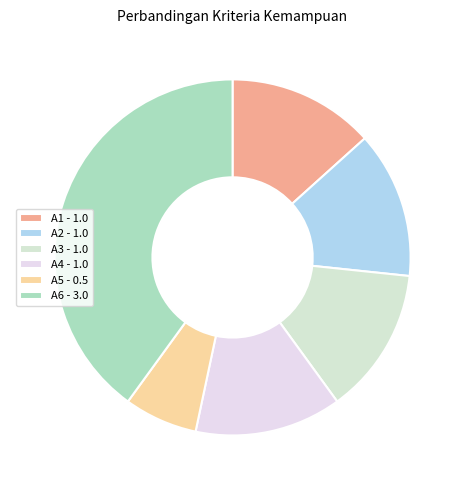

Count the number of slices in the pie.

6